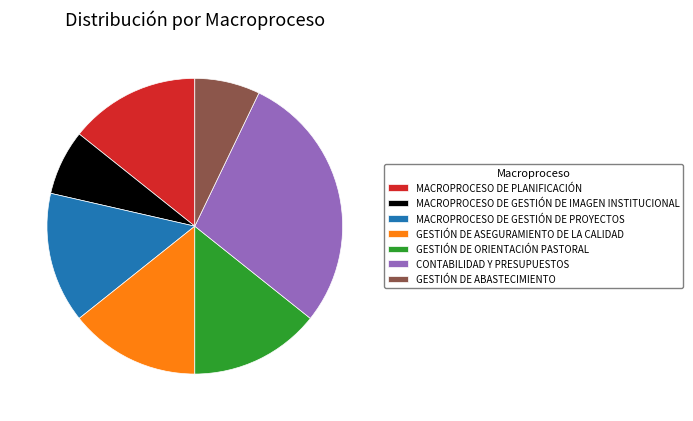

Between CONTABILIDAD Y PRESUPUESTOS and GESTIÓN DE ORIENTACIÓN PASTORAL, which is larger?

CONTABILIDAD Y PRESUPUESTOS